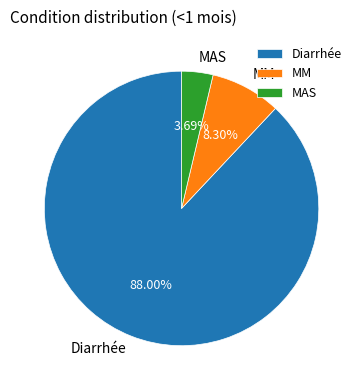

To the nearest percent, what is the difference between the largest and smallest slice percentages?

84%